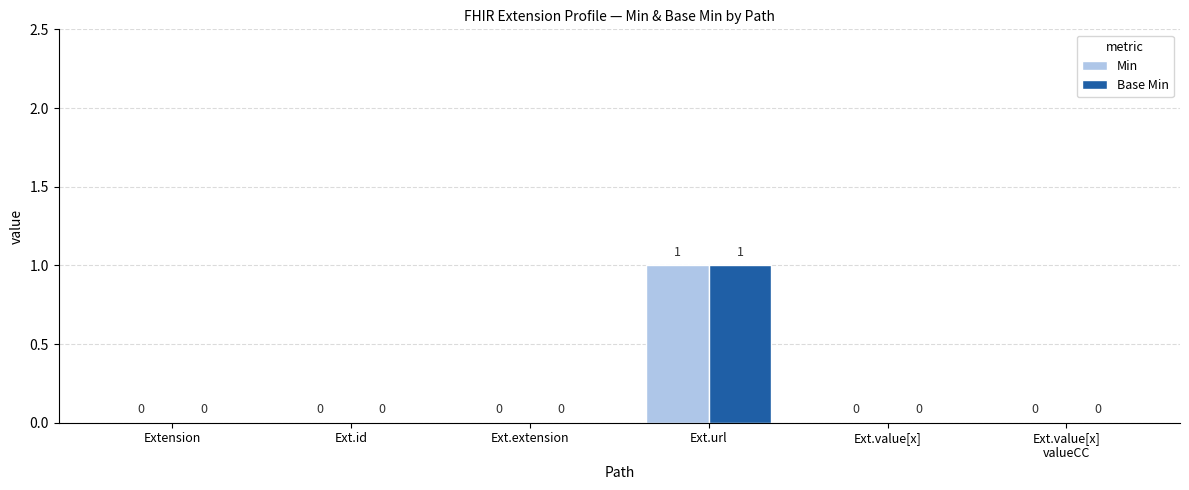

The Min series shows 0 at Ext.url. True or false?

False